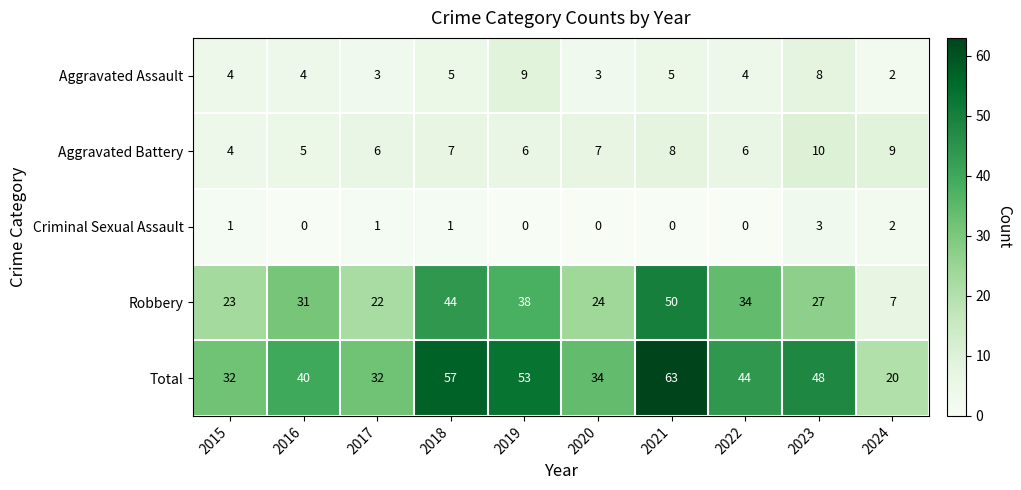

Which label corresponds to the largest value in the chart?

2021